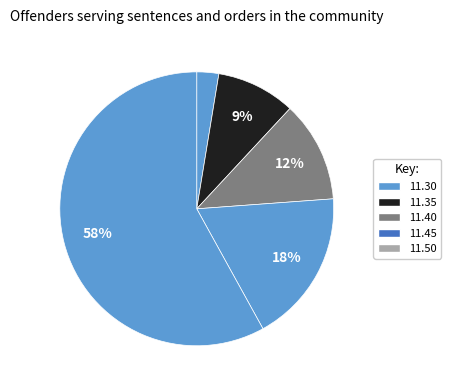

What is the smallest slice in the pie chart?

11.30